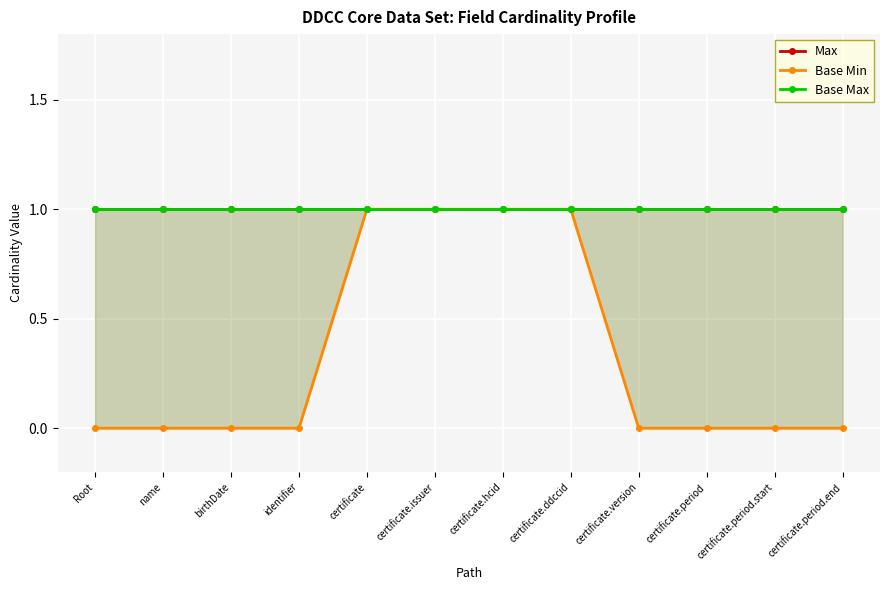

True or false: Max and Base Min intersect in this chart.

False